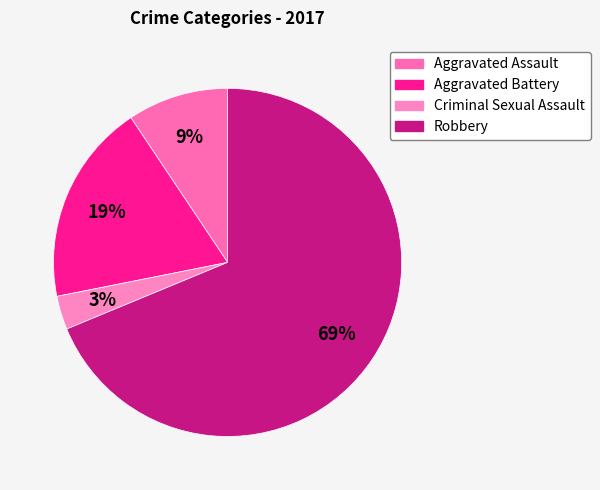

What is the majority slice?

Robbery